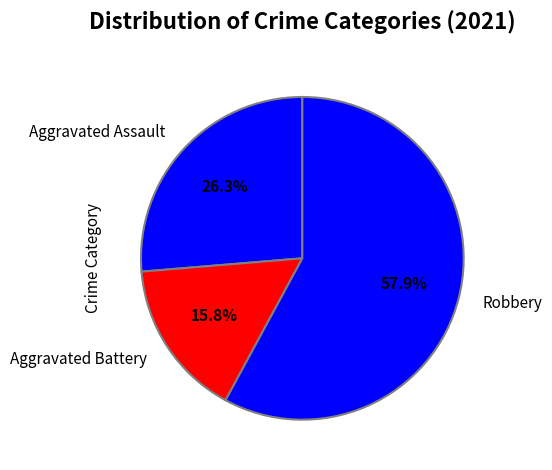

Does Robbery represent more than half of the total?

Yes